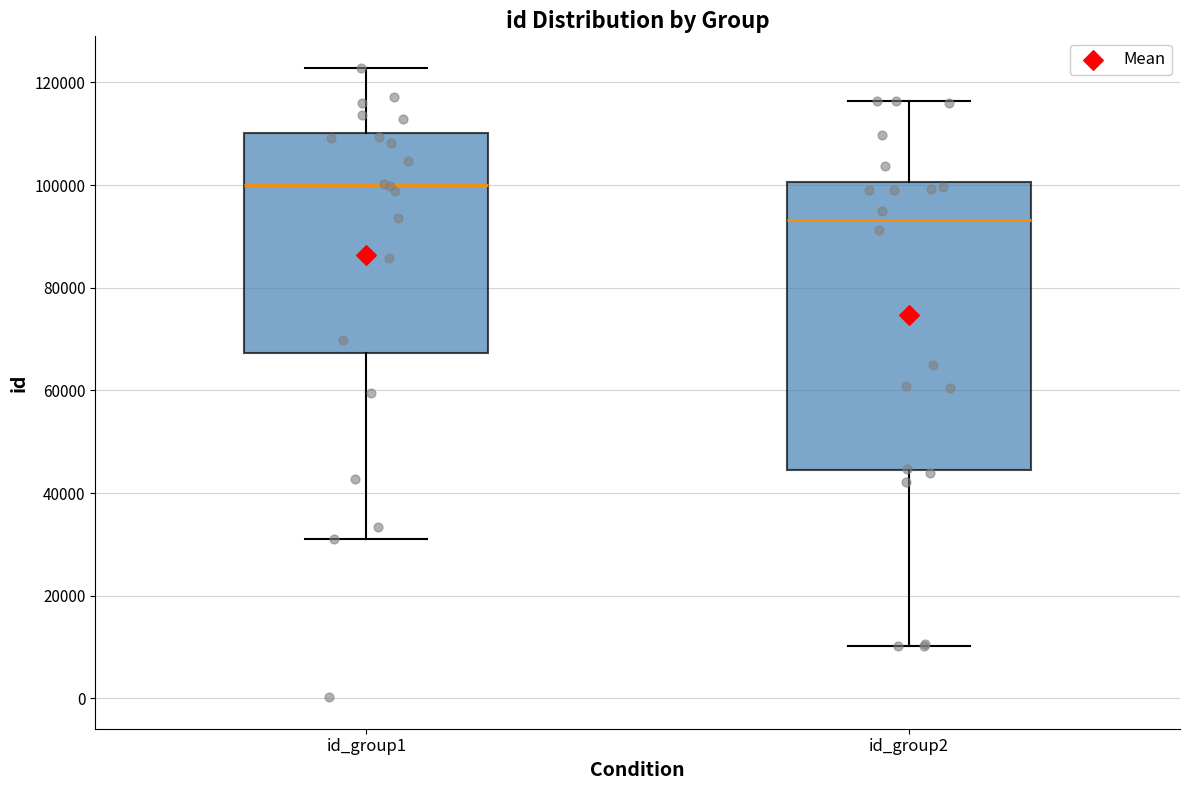

Reading left to right, read every box against the y-axis: the position of its median line, the range the box covers, and the ends of its whiskers. The values are not printed on the chart, so give them approximately, as read against the axis.

id_group1: median 100000, box 68000 to 110000, whiskers 32000 to 122000
id_group2: median 94000, box 44000 to 100000, whiskers 10000 to 116000